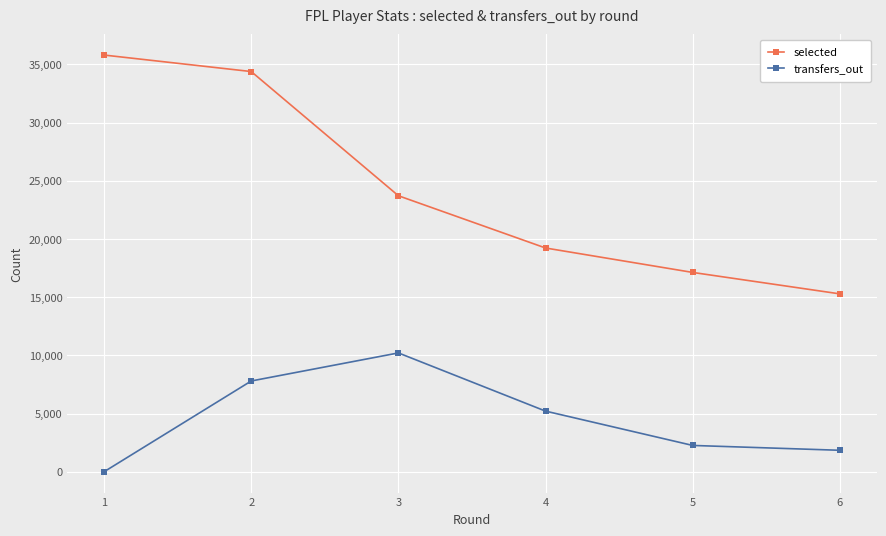

Where is the first local maximum for transfers_out?

3